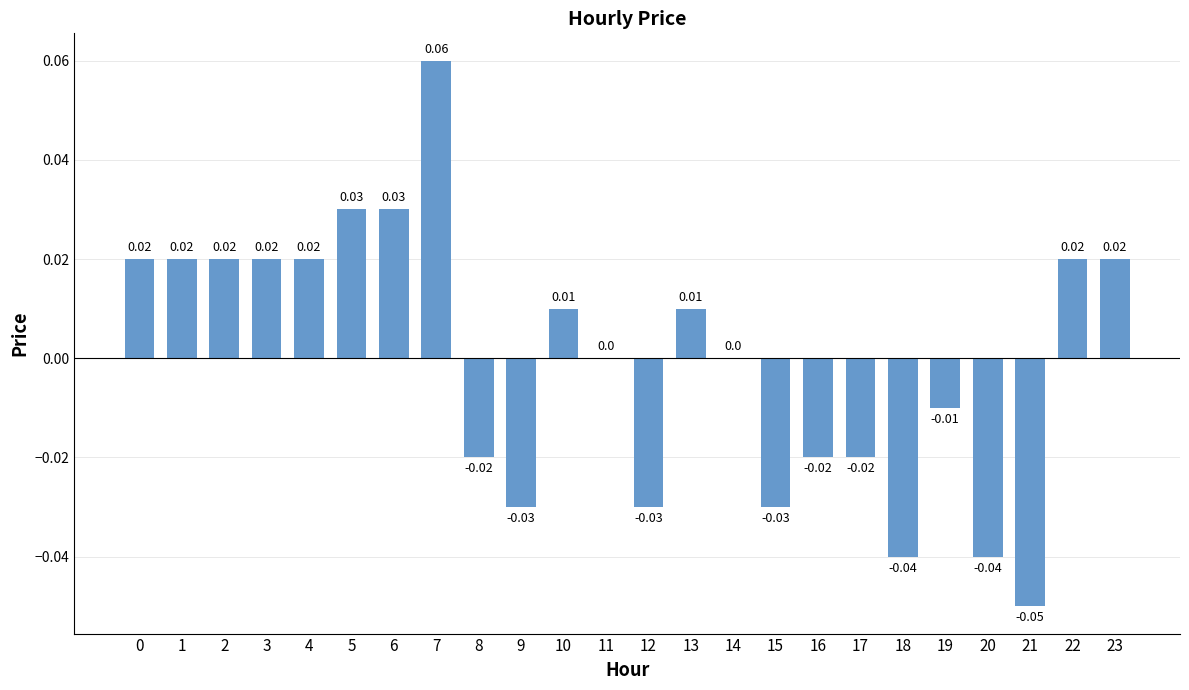

Count the number of categories in the chart.

24